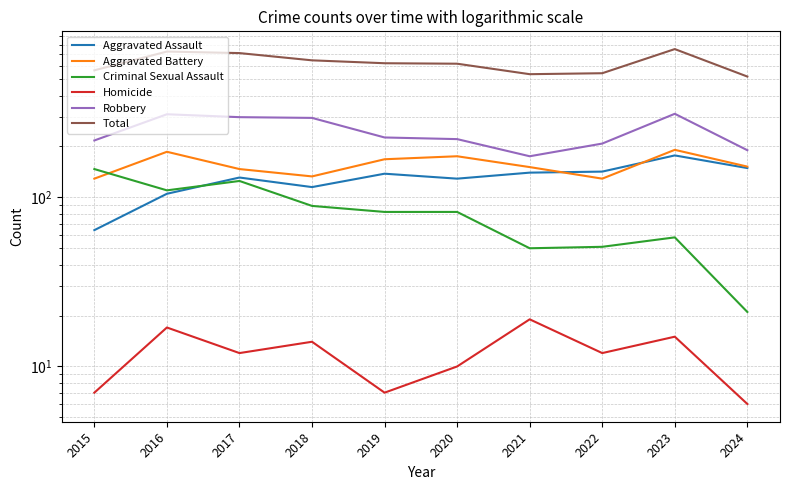

What value does the Criminal Sexual Assault series have at 2019?

82